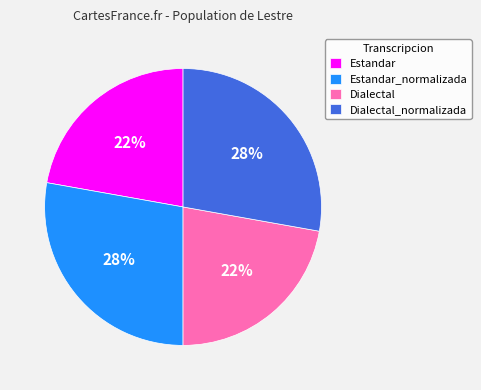

To the nearest percent, what is the combined percentage of Estandar_normalizada and Estandar?

50%